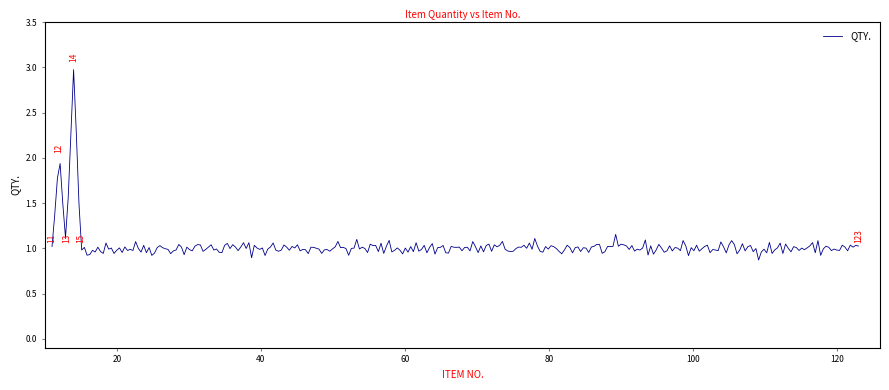

What is the greatest value displayed?

3.0